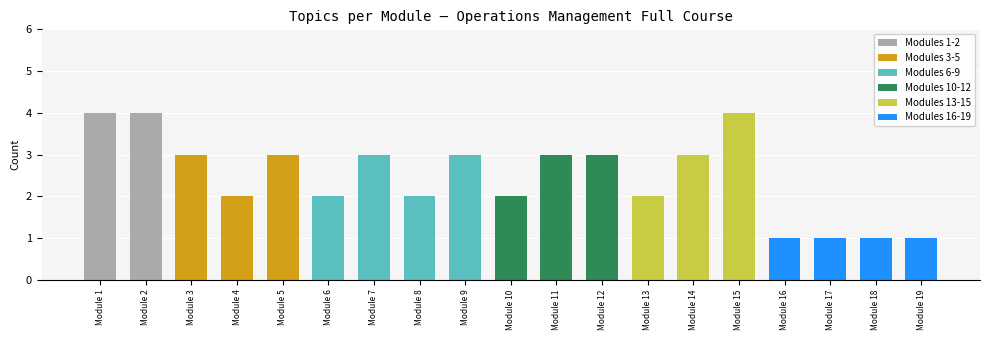

What is the value of the 12th bar from the left?

3